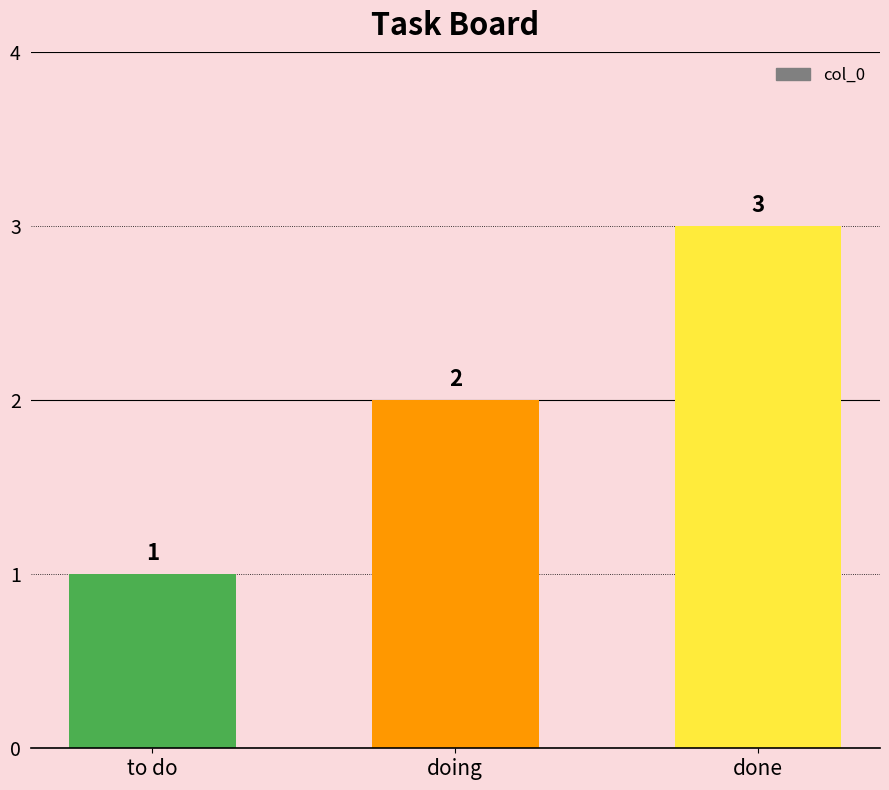

How many data points are less than 2?

1